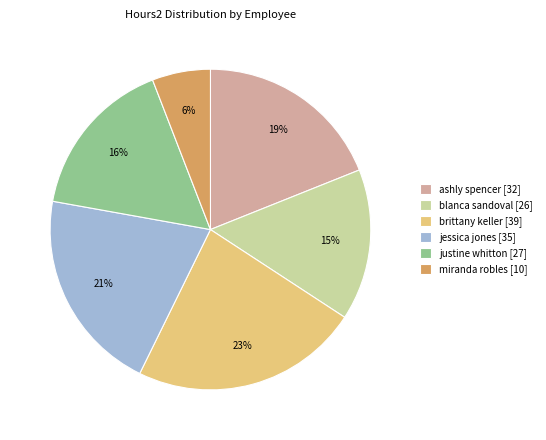

Is the sum of justine whitton [27] and blanca sandoval [26] greater than half?

No